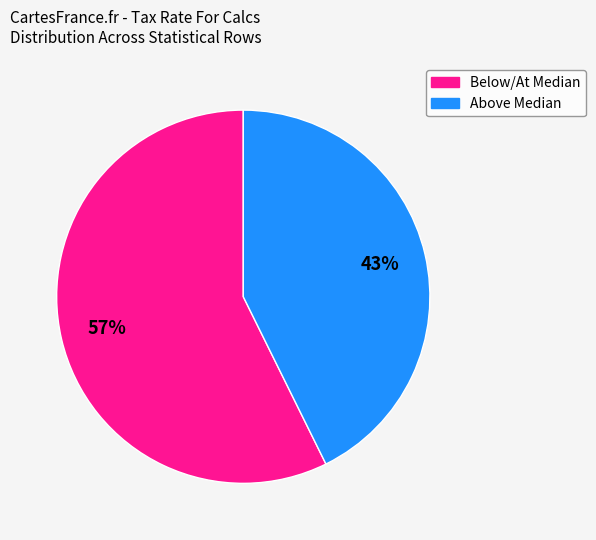

To the nearest percent, what is the average slice percentage?

50%